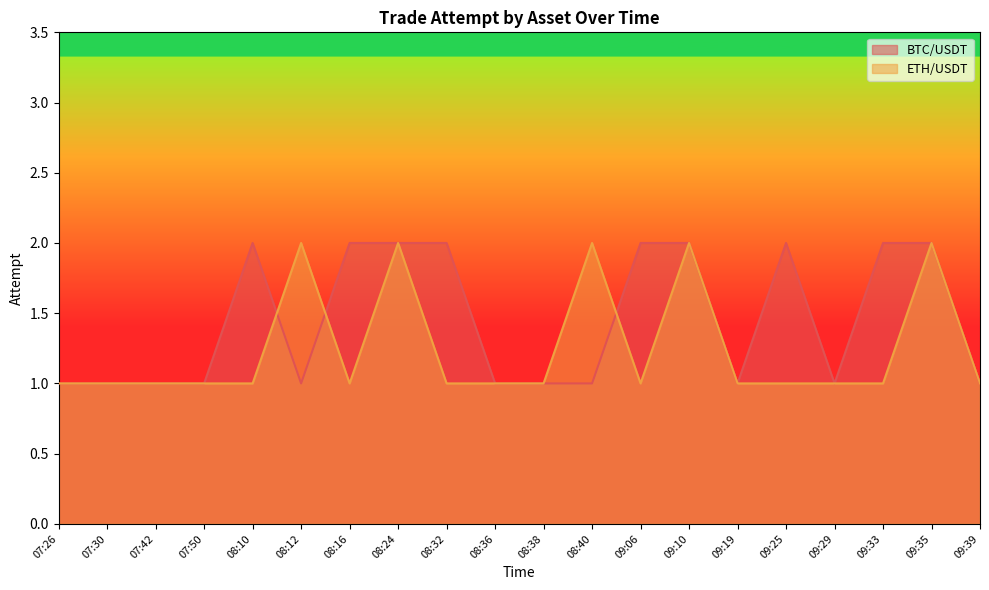

Reading left to right, extract all data points from this chart.

BTC/USDT: 07:26=1	07:30=1	07:42=1	07:50=1	08:10=2	08:12=1	08:16=2	08:24=2	08:32=2	08:36=1	08:38=1	08:40=1	09:06=2	09:10=2	09:19=1	09:25=2	09:29=1	09:33=2	09:35=2	09:39=1
ETH/USDT: 07:26=1	07:30=1	07:42=1	07:50=1	08:10=1	08:12=2	08:16=1	08:24=2	08:32=1	08:36=1	08:38=1	08:40=2	09:06=1	09:10=2	09:19=1	09:25=1	09:29=1	09:33=1	09:35=2	09:39=1